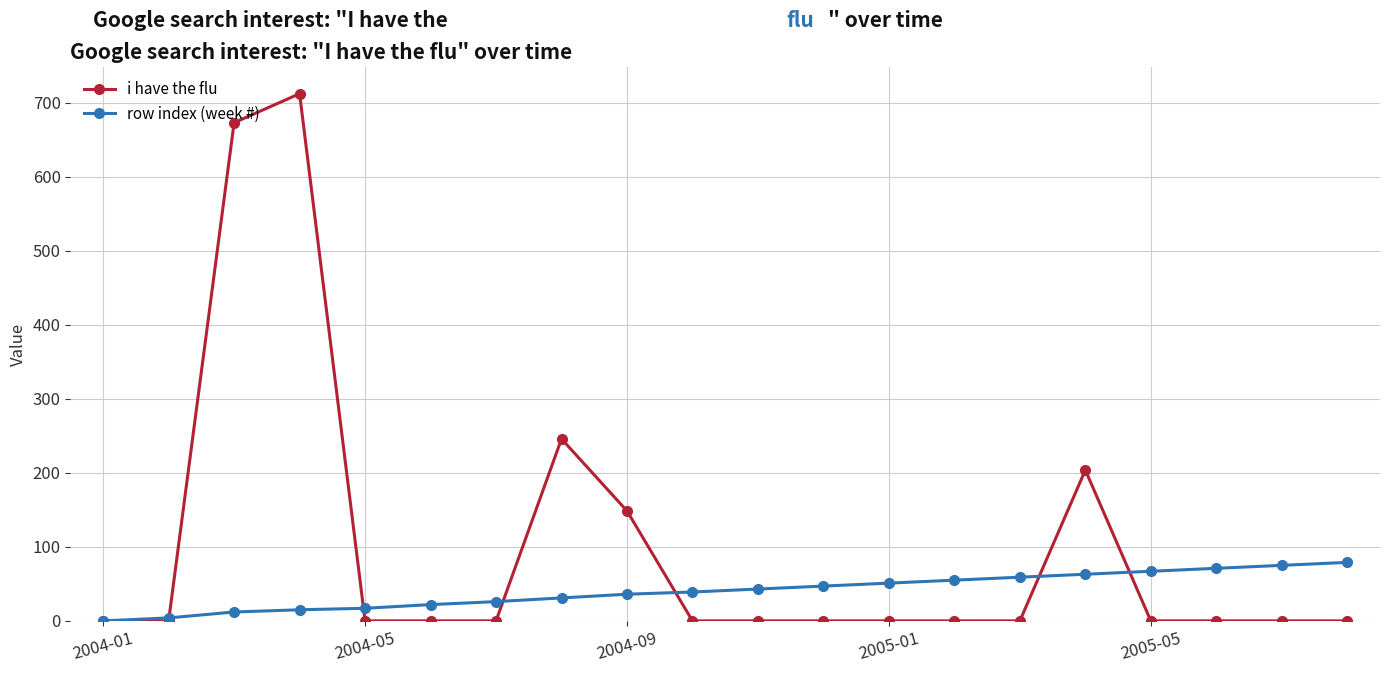

What is the highest value of the i have the flu series?

712.1